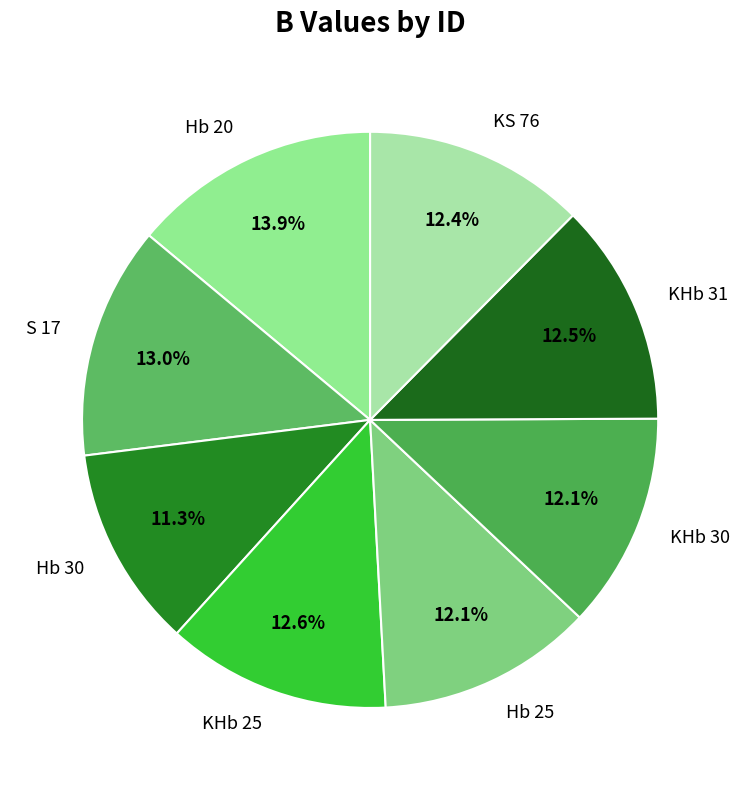

What percentage do KHb 30 and KHb 25 together represent?

24.7%